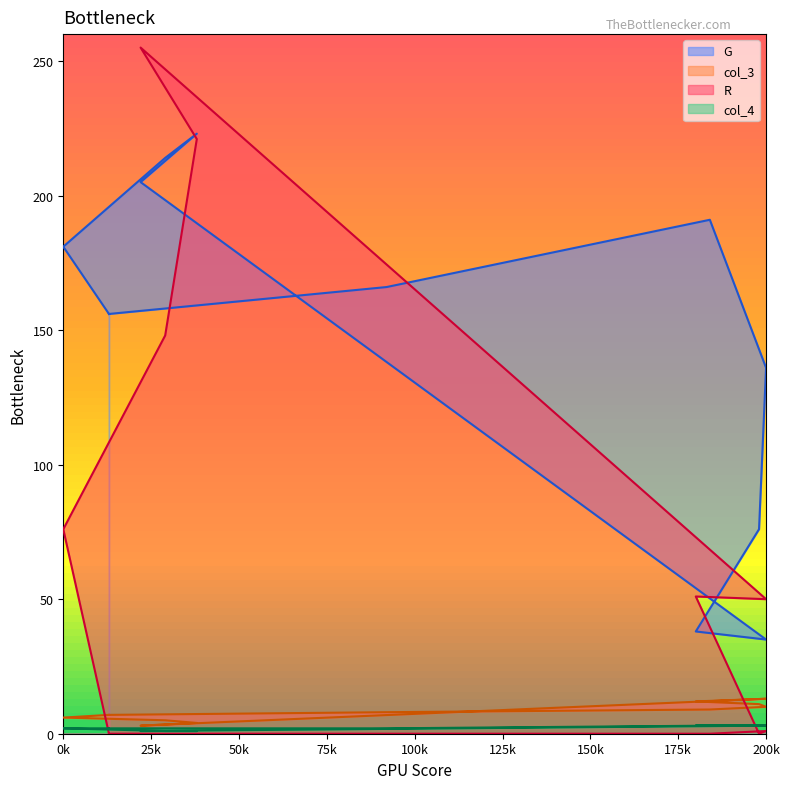

At 92, list the series in order from smallest to largest.

R, col_4, col_3, G